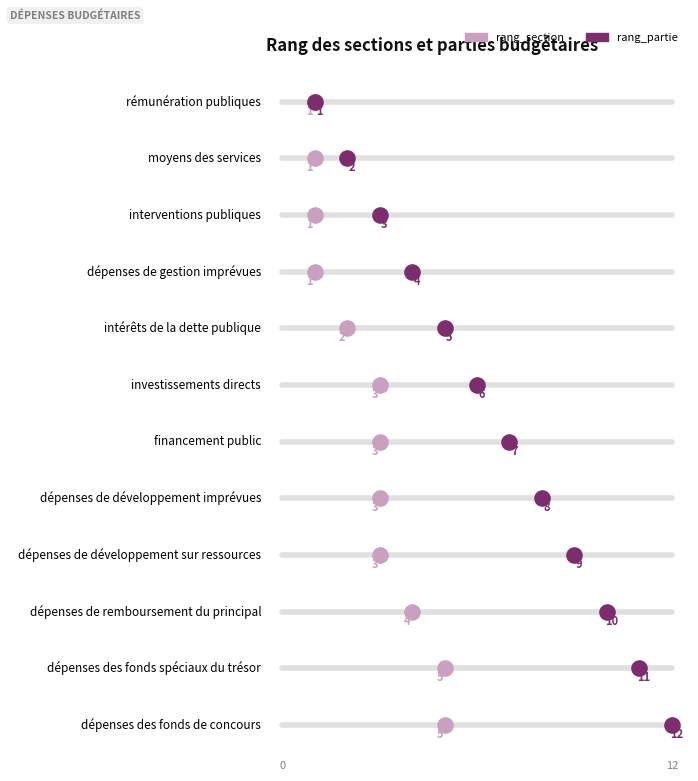

What are all the series names shown in the legend?

rang_section, rang_partie